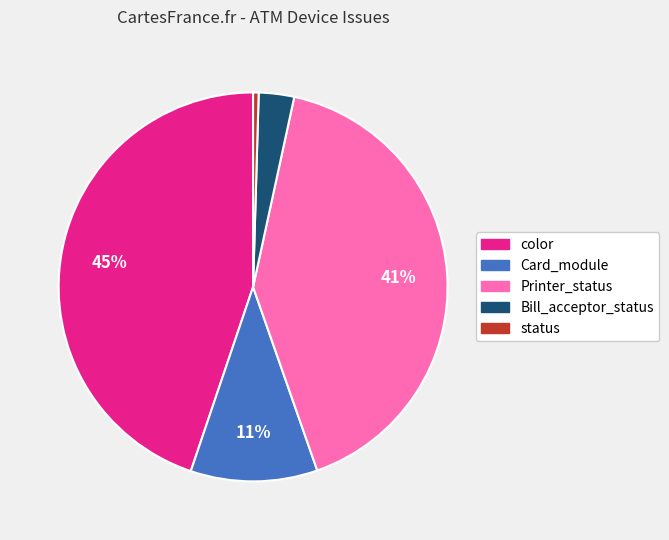

Do status and Printer_status together represent more than half of the pie?

No